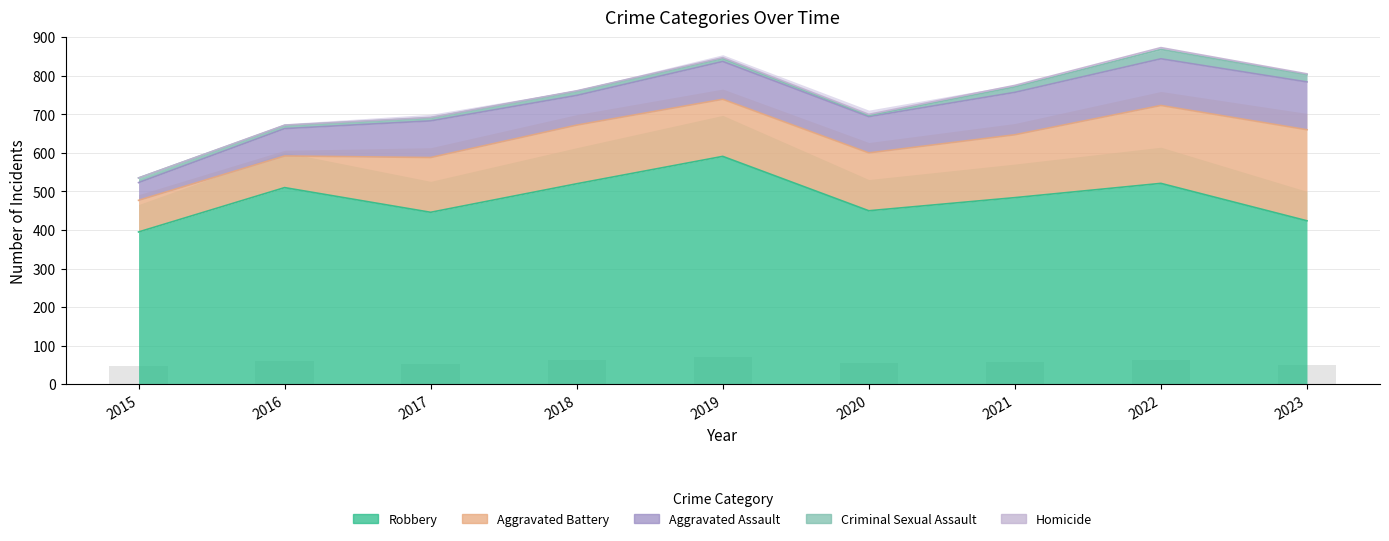

True or false: Homicide has a value of 0 at 2015.

True